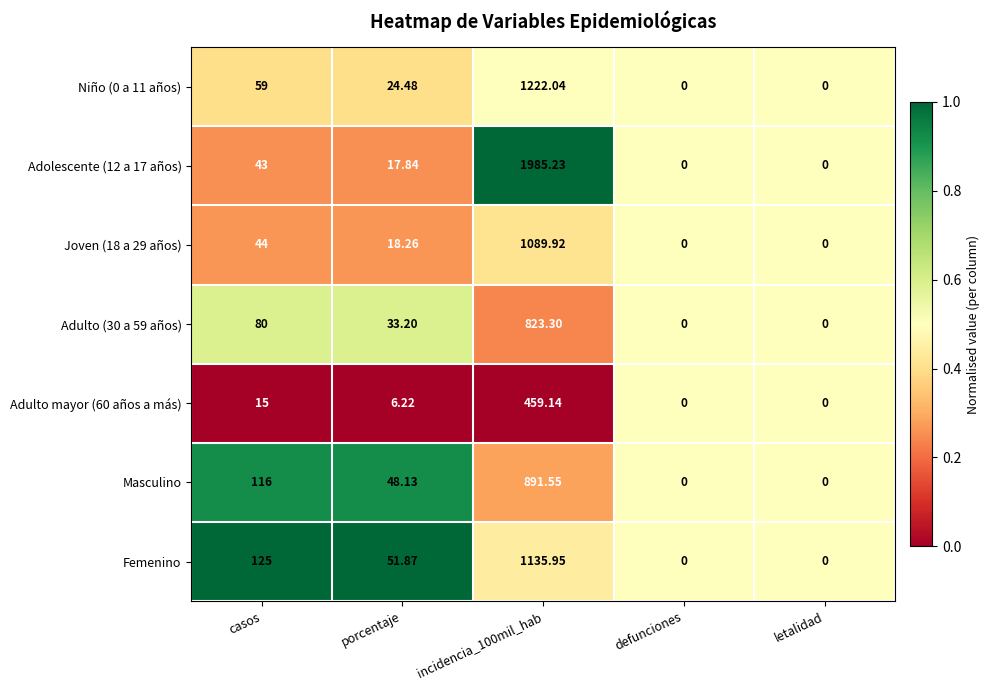

At which category is the sum across all series the highest?

incidencia_100mil_hab